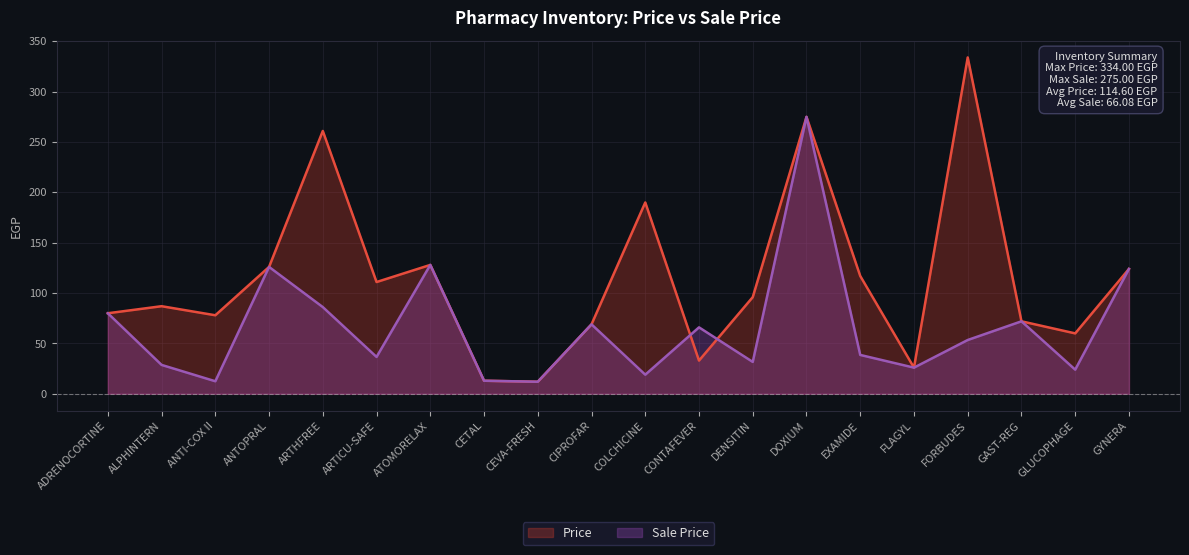

List the labels in order of Sale Price value, largest first.

DOXIUM, ATOMORELAX, ANTOPRAL, GYNERA, ARTHFREE, ADRENOCORTINE, GAST-REG, CIPROFAR, CONTAFEVER, FORBUDES, EXAMIDE, ARTICU-SAFE, DENSITIN, ALPHINTERN, FLAGYL, GLUCOPHAGE, COLCHICINE, CETAL, ANTI-COX II, CEVA-FRESH